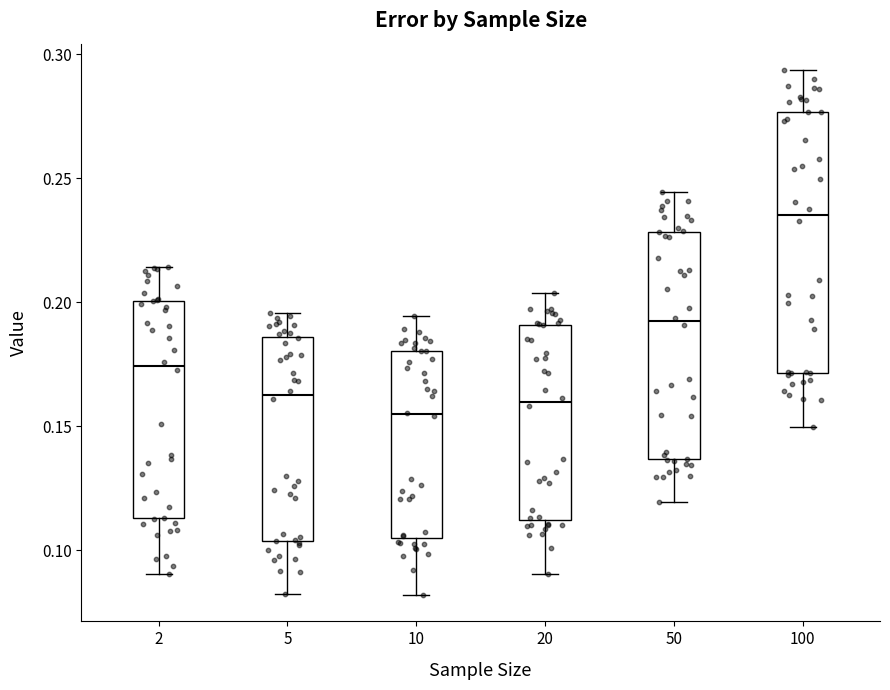

Which box is the tallest, from its lower edge to its upper edge?

100